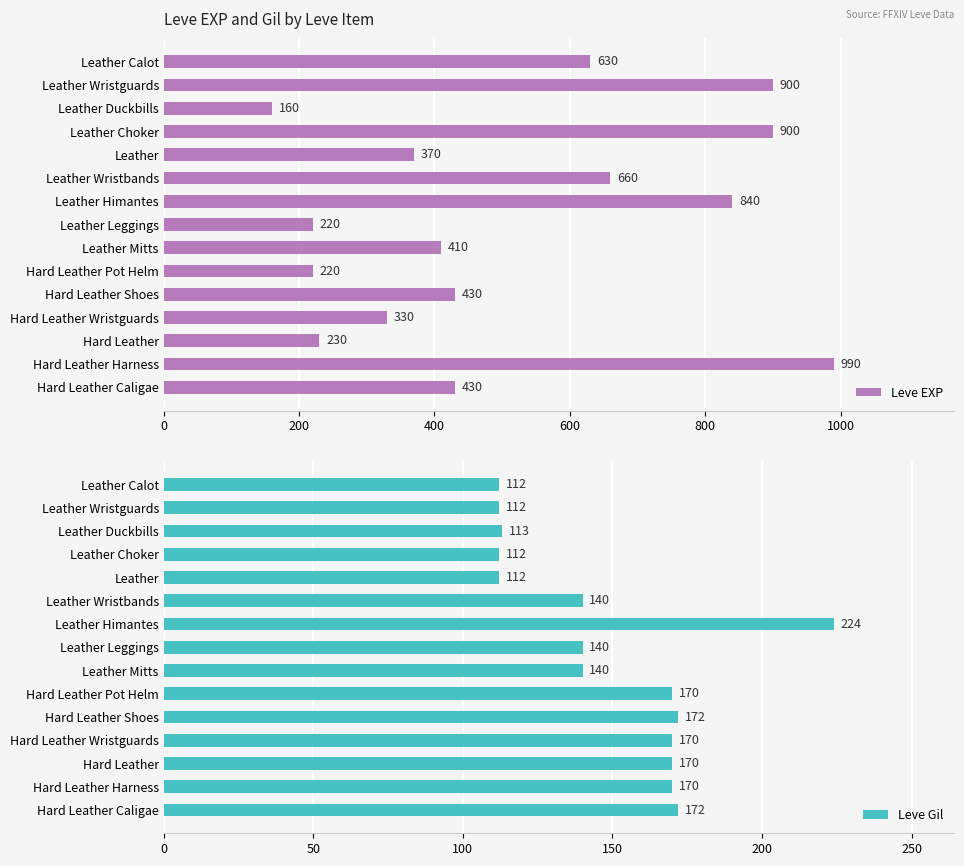

Where is Leve EXP nearest to the value 575?

Leather Calot